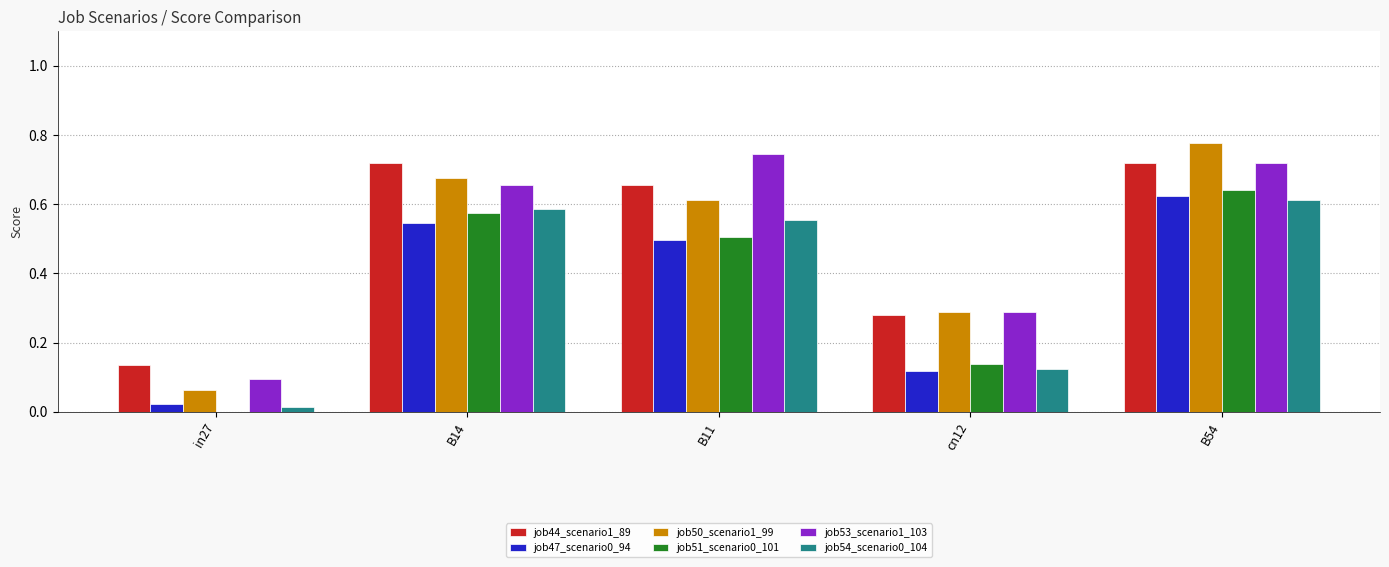

Which series changed the most between B11 and B54?

job50_scenario1_99